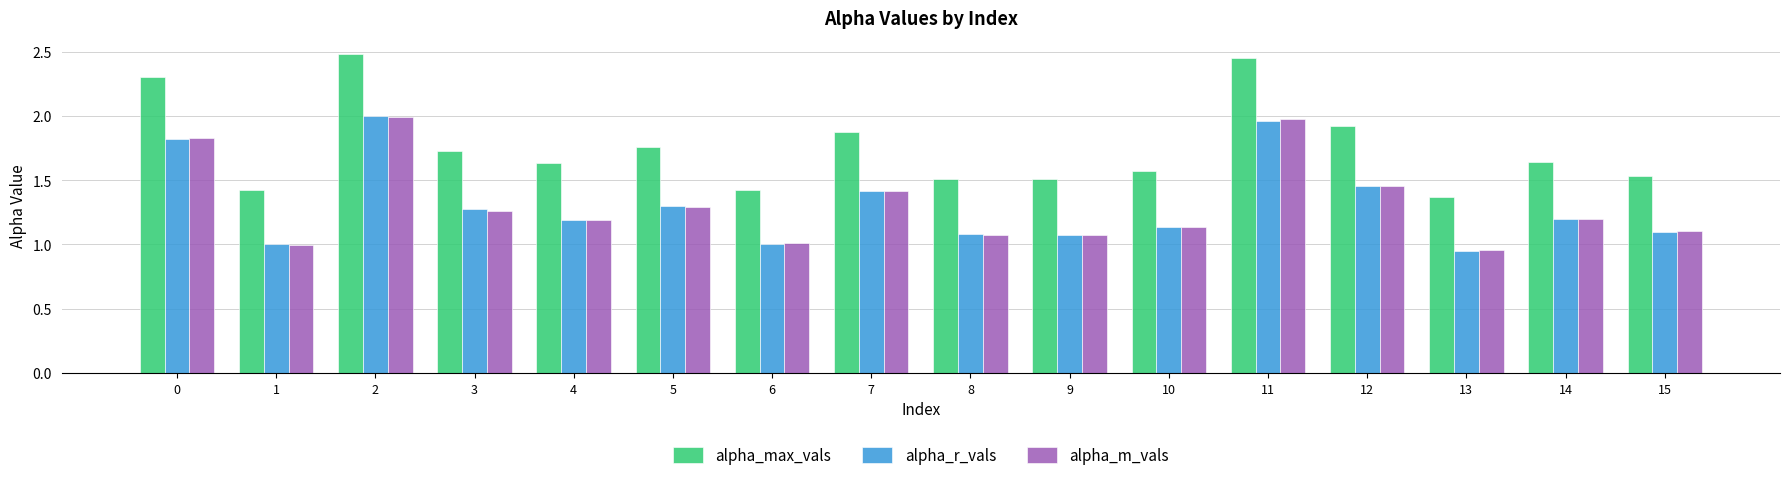

Is it true that alpha_m_vals equals 1.0 at 6?

True